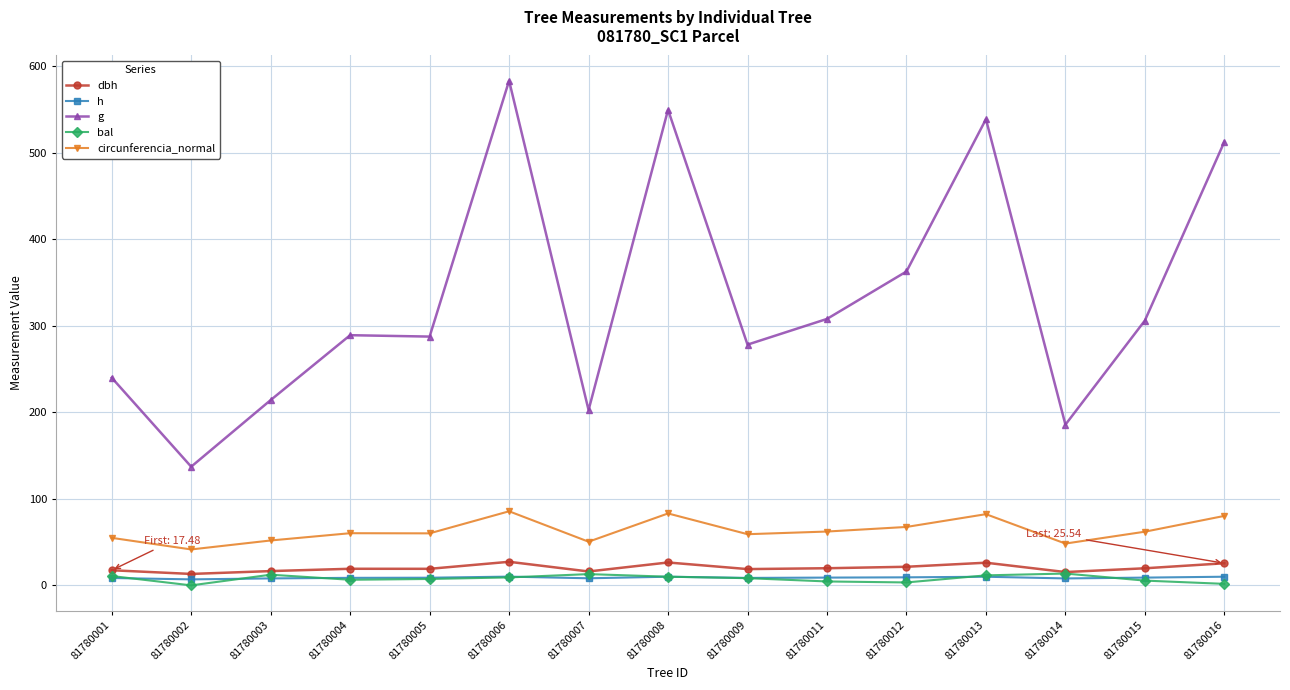

What are all the series names shown in the legend?

dbh, h, g, bal, circunferencia_normal